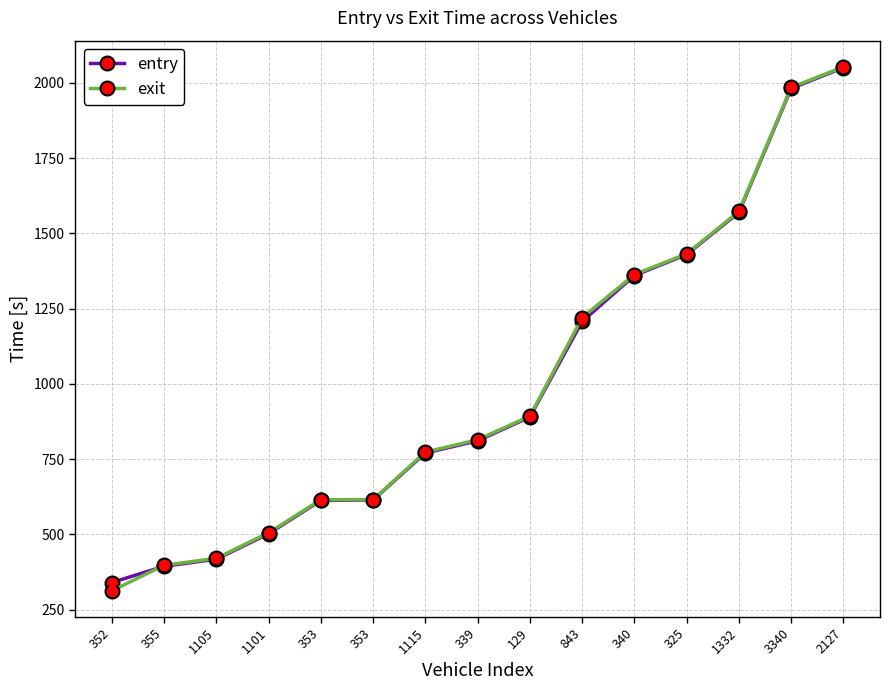

What are all the series names shown in the legend?

entry, exit